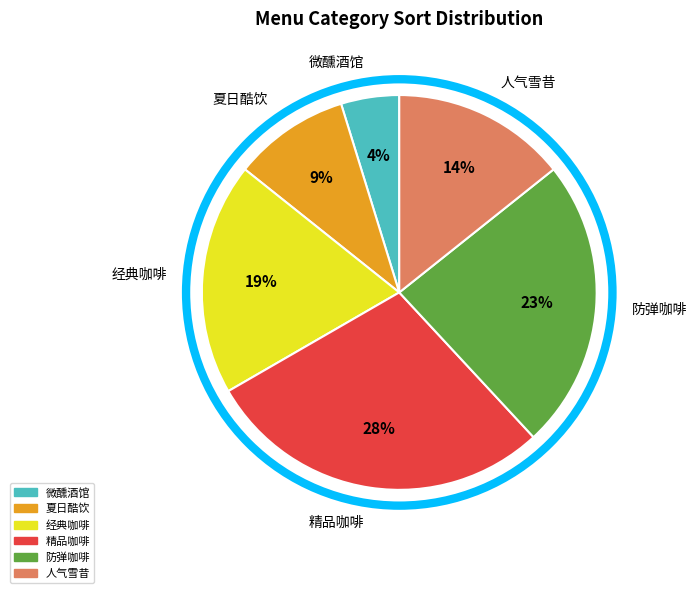

Between 经典咖啡 and 微醺酒馆, which is larger?

经典咖啡